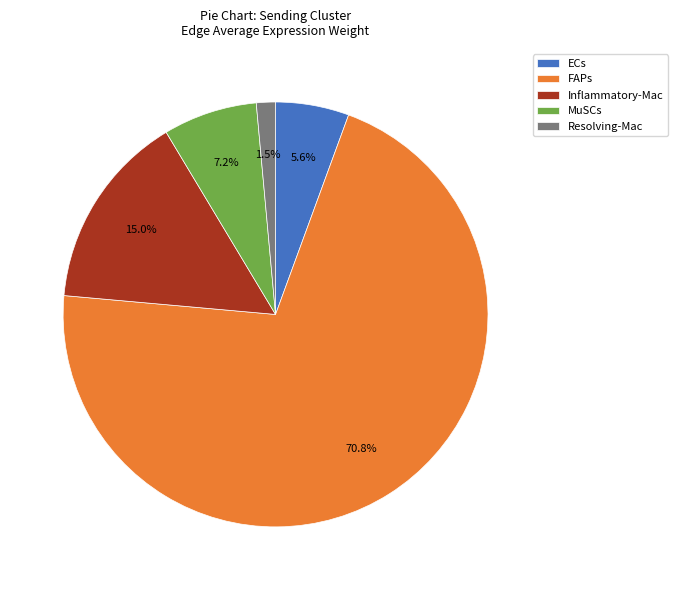

To the nearest percent, what is the difference between the MuSCs and ECs slice percentages?

2%